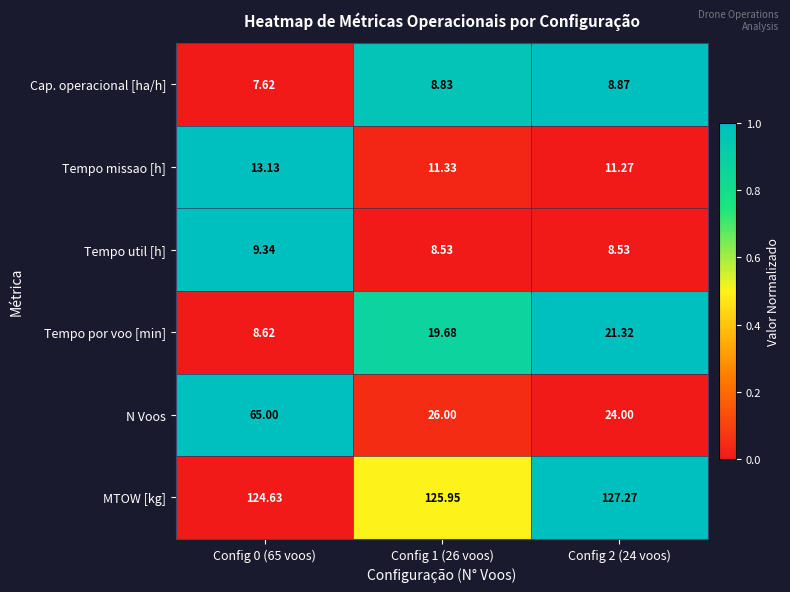

Which series changed the most between Config 1 (26 voos) and Config 2 (24 voos)?

N Voos